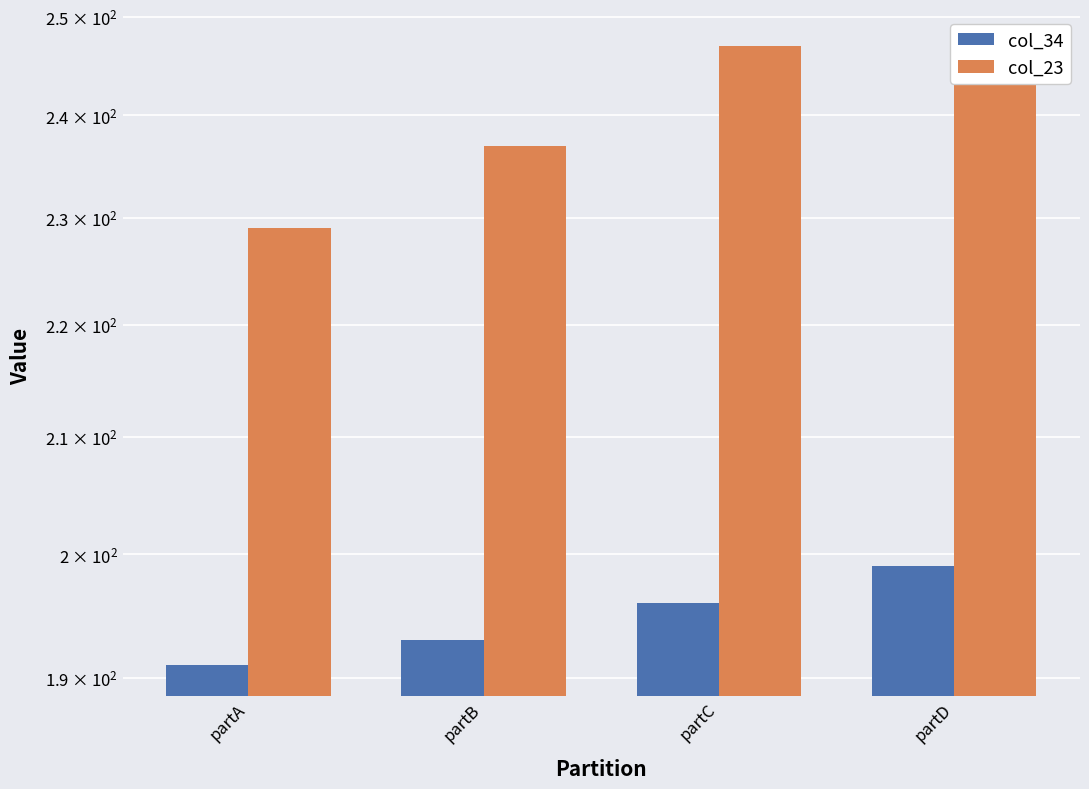

What is the value of the col_34 bar at the 4th from the left?

199